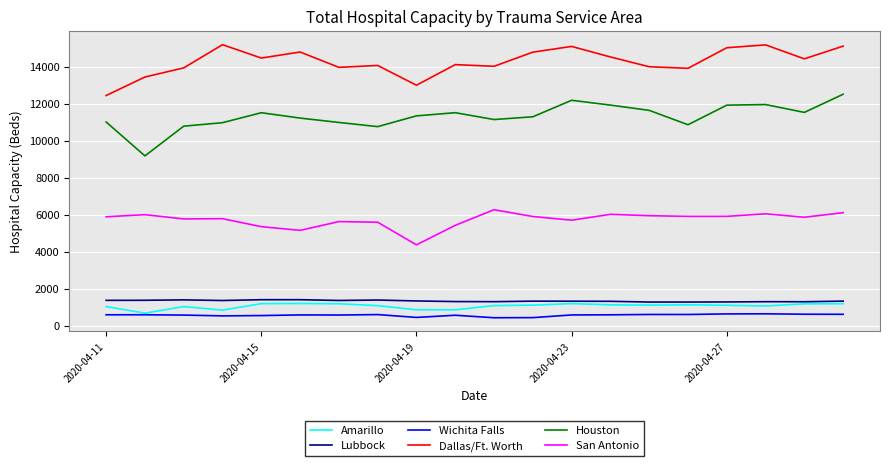

True or false: Dallas/Ft. Worth and Houston cross at least once.

False